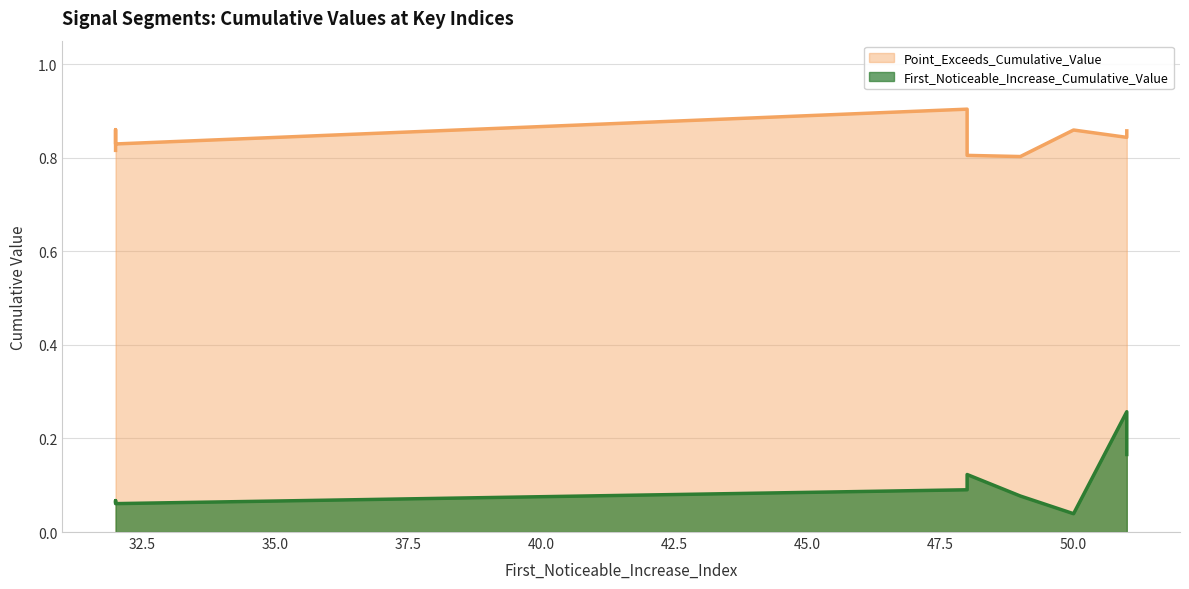

Is it true that First_Noticeable_Increase_Cumulative_Value equals 0.1 at 48?

False